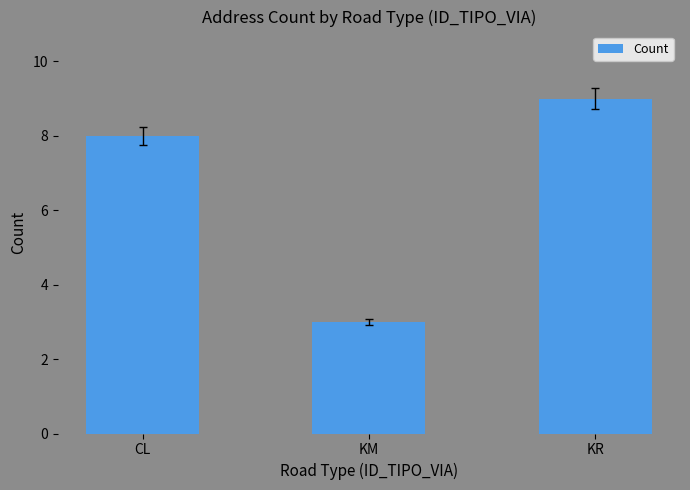

At which category does the chart reach its minimum across all series?

KM